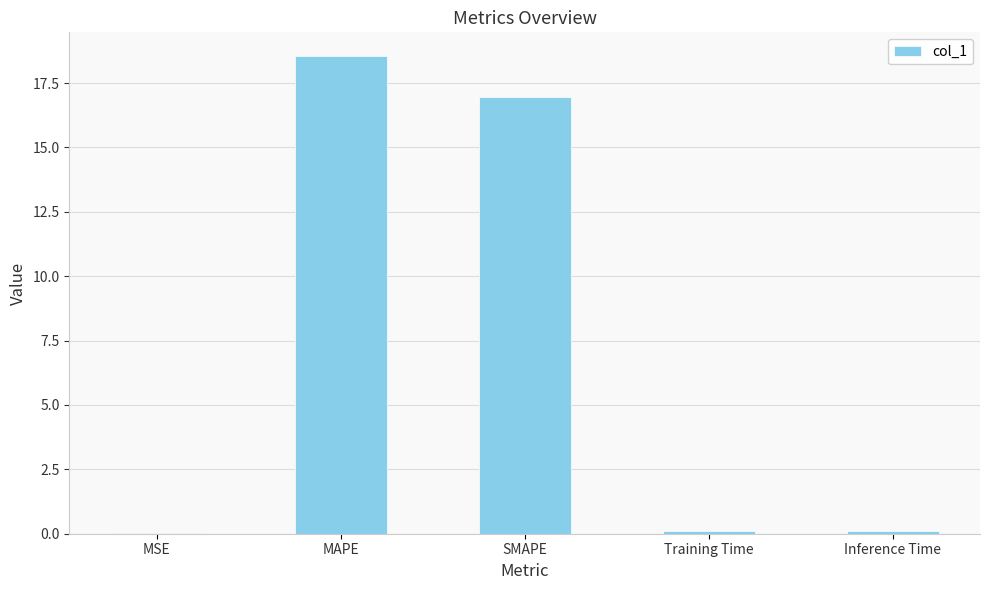

How many distinct data groups are displayed?

1